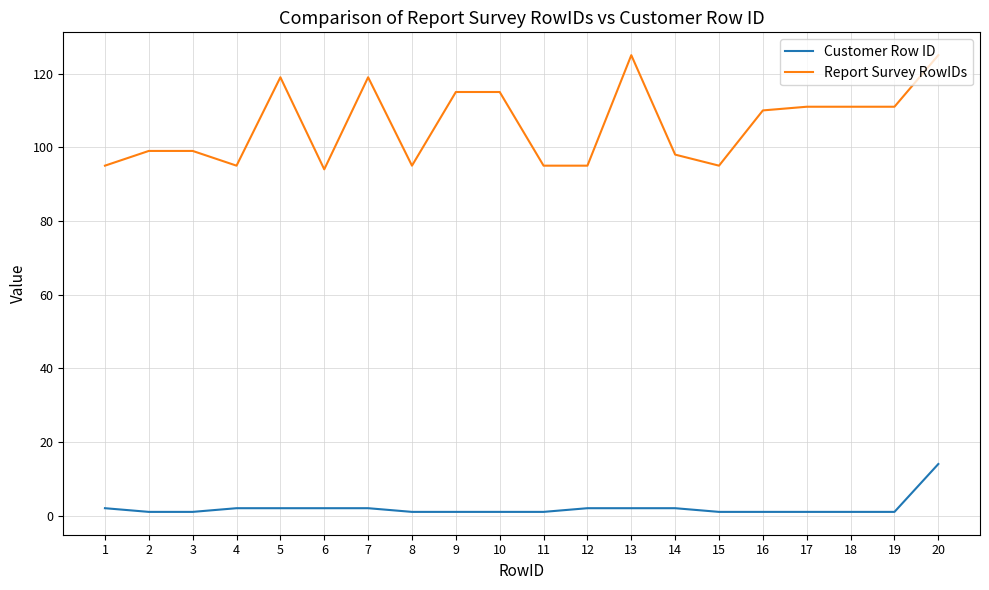

Reading left to right, list all the values displayed in this chart.

Customer Row ID: 2	1	1	2	2	2	2	1	1	1	1	2	2	2	1	1	1	1	1	14
Report Survey RowIDs: 95	99	99	95	119	94	119	95	115	115	95	95	125	98	95	110	111	111	111	125